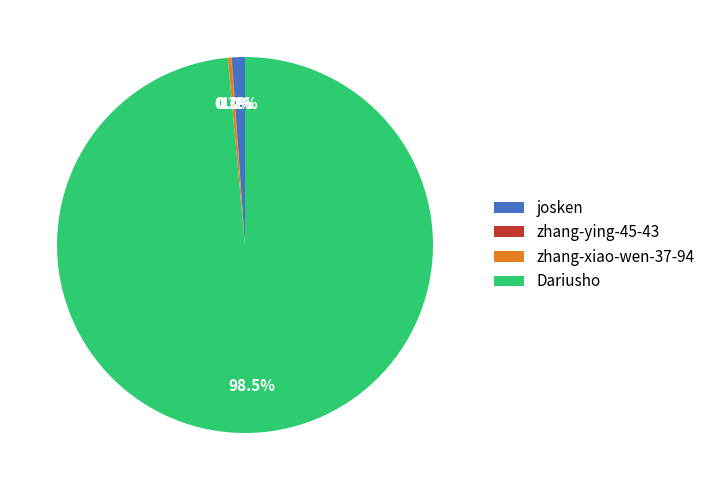

How much of the chart is everything except josken?

98.9%